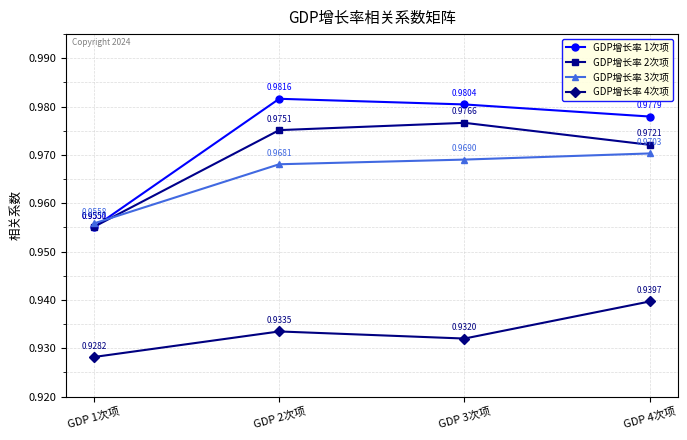

How many lines are shown in the chart?

4